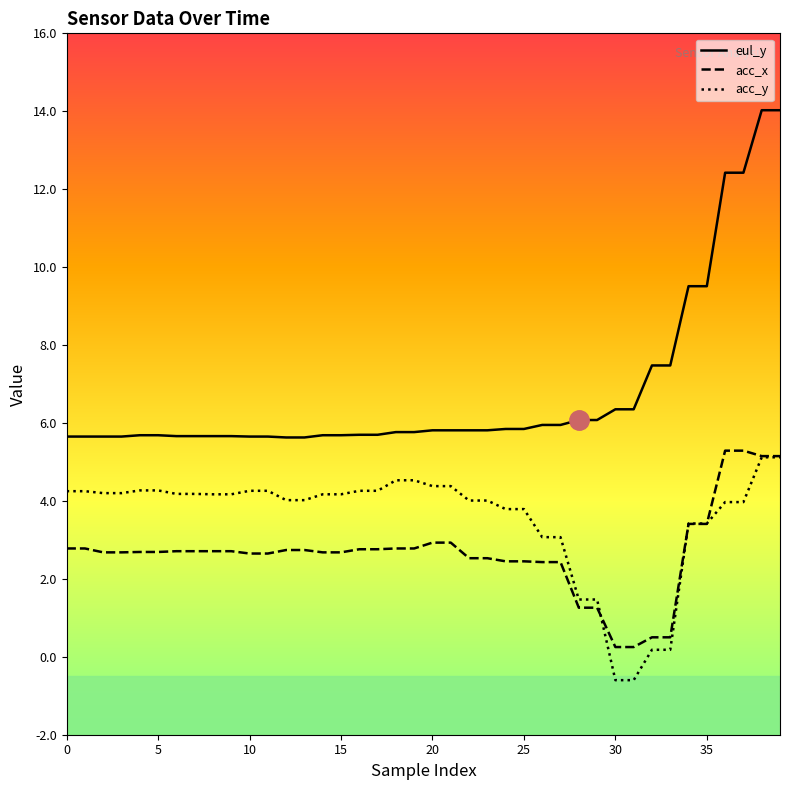

What is the value of the eul_y point at the 6th from the left?

5.7